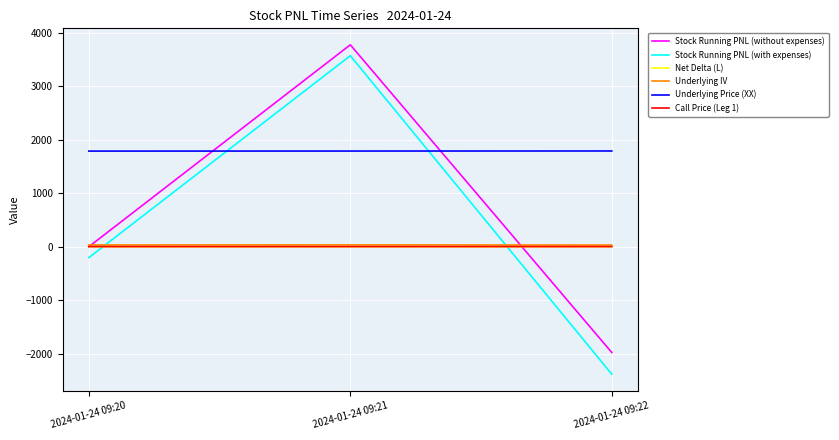

The value of Net Delta (L) at 2024-01-24 09:20 is 0.0. True or false?

True